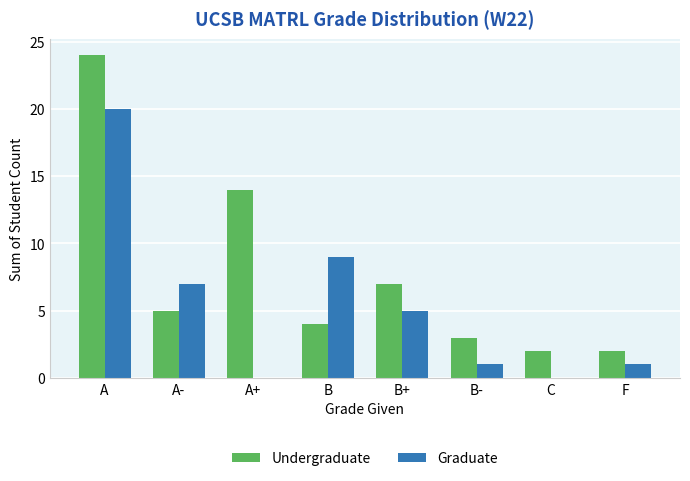

What is the total value across all series at B?

13